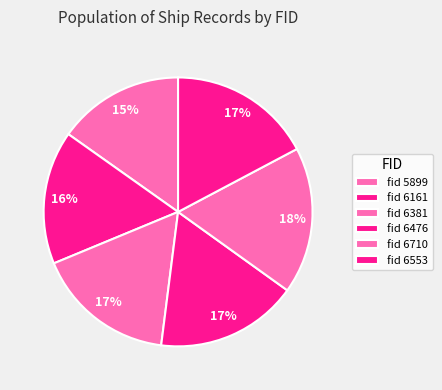

Is there a majority slice in this chart?

No